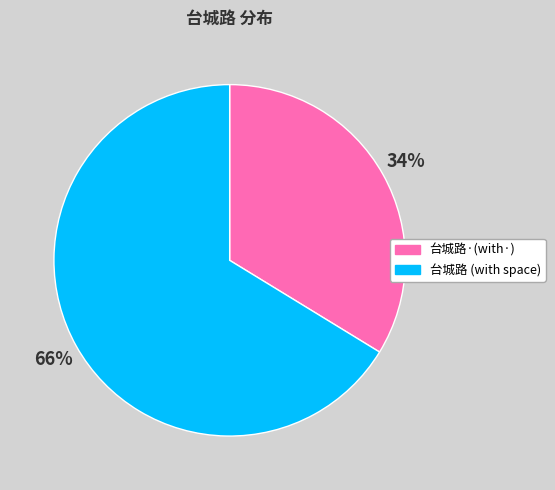

What is the largest slice in the pie chart?

台城路 (with space)